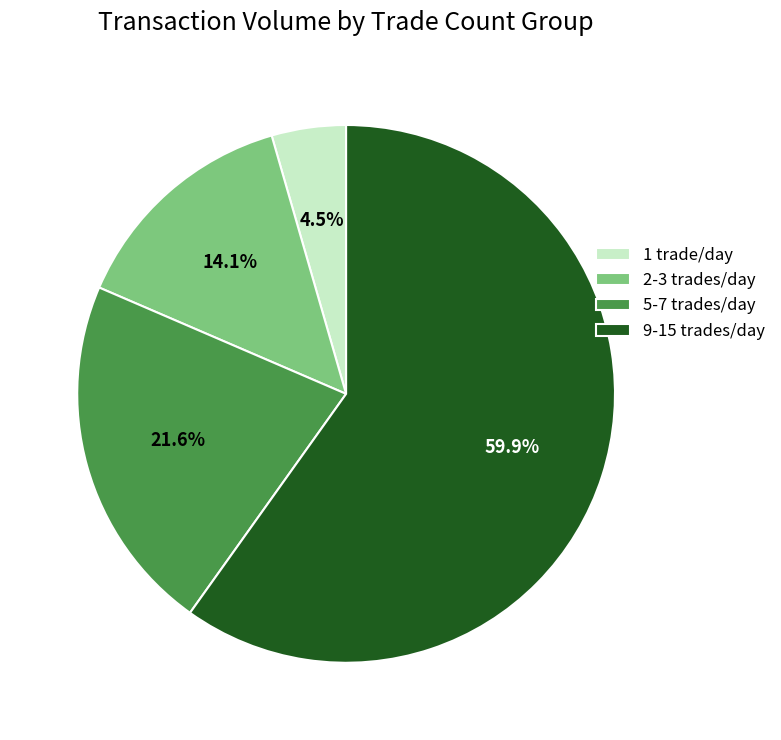

How many segments does this pie chart have?

4